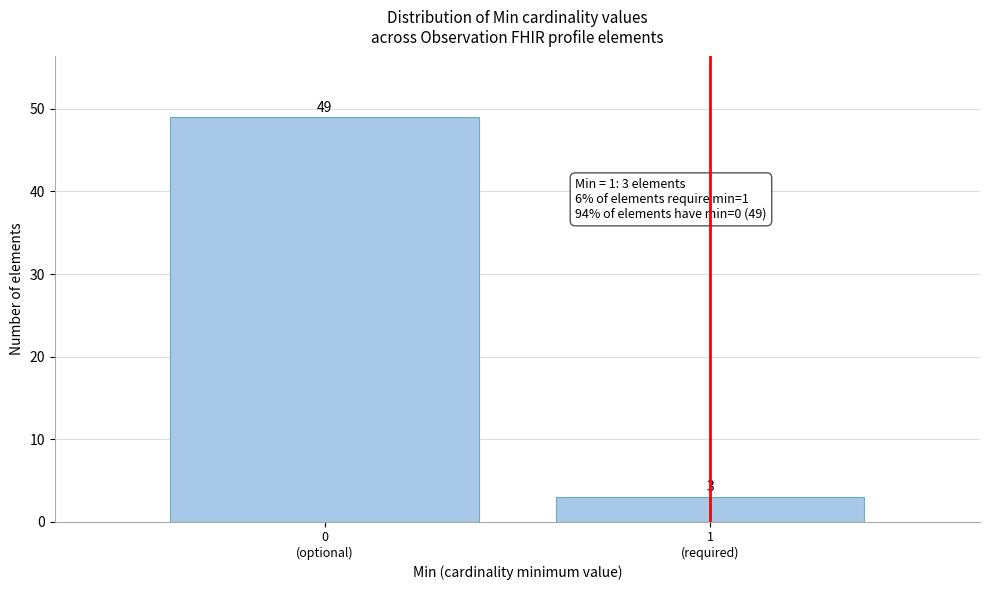

Reading left to right, list all the values displayed in this chart.

49	3